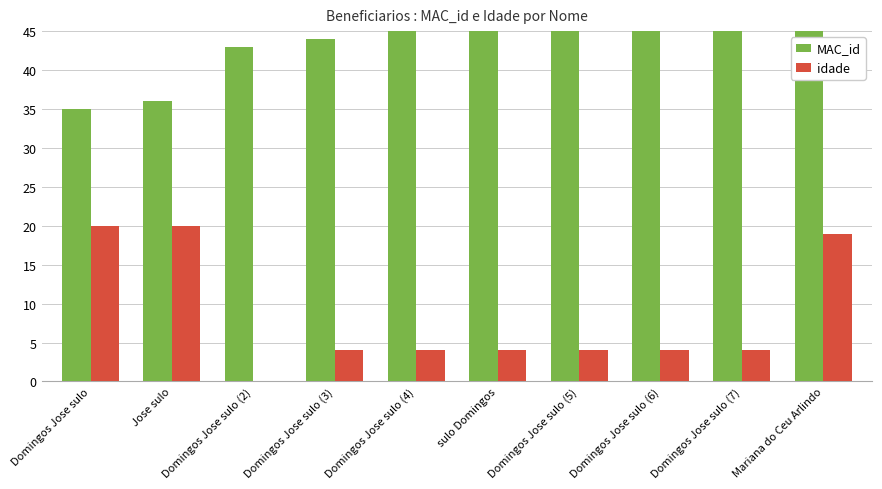

Where is MAC_id nearest to the value 44?

Domingos Jose sulo (3)